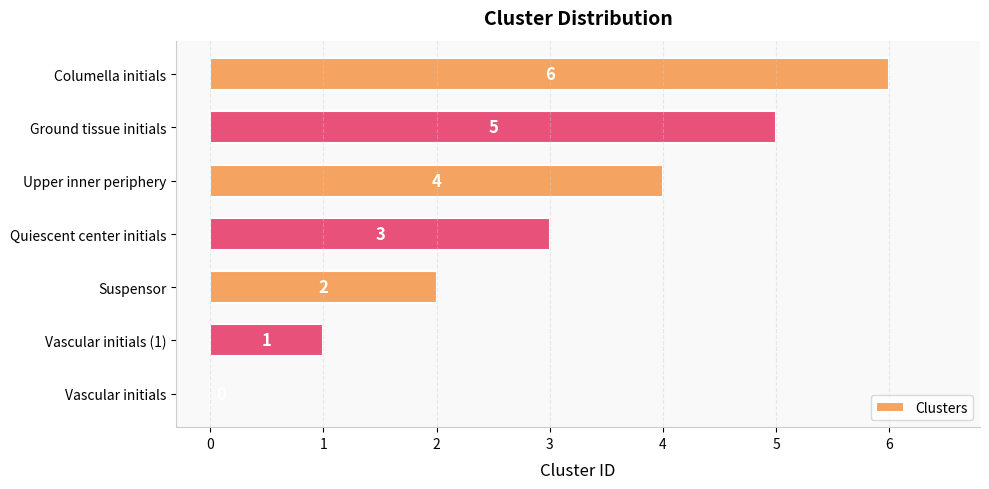

The chart shows a value of 6 at Columella initials. True or false?

True